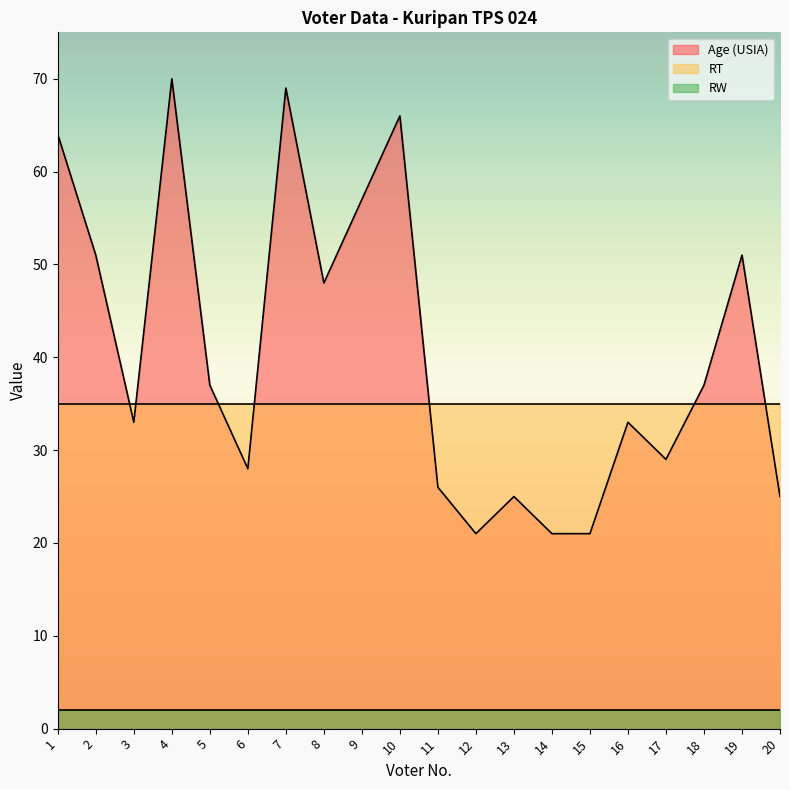

How many distinct data groups are displayed?

3